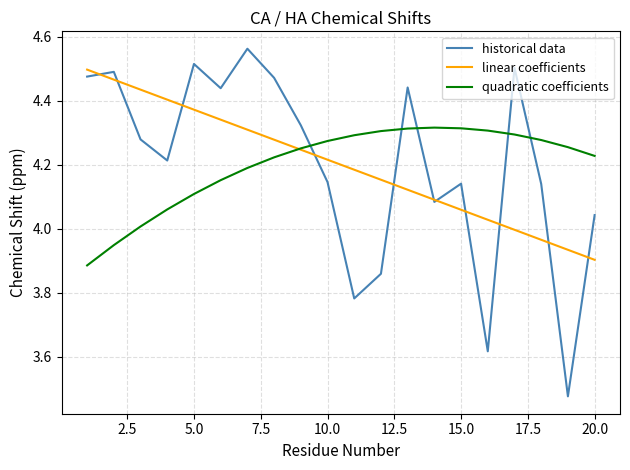

True or false: historical data and linear coefficients cross at least once.

True